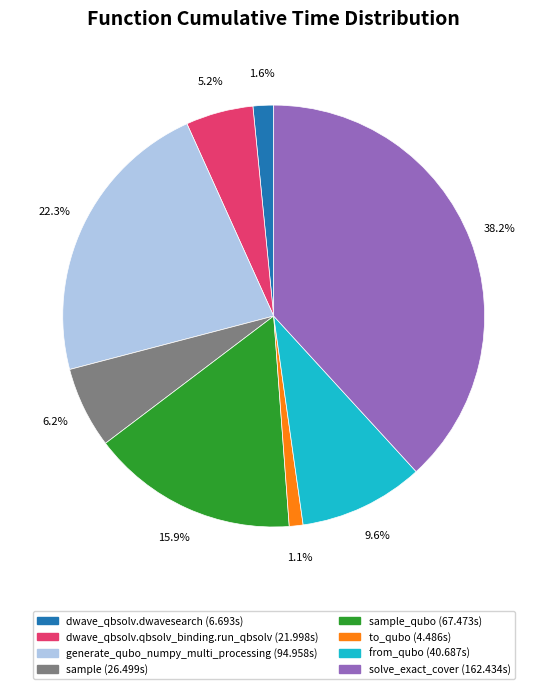

Is there a majority slice in this chart?

No